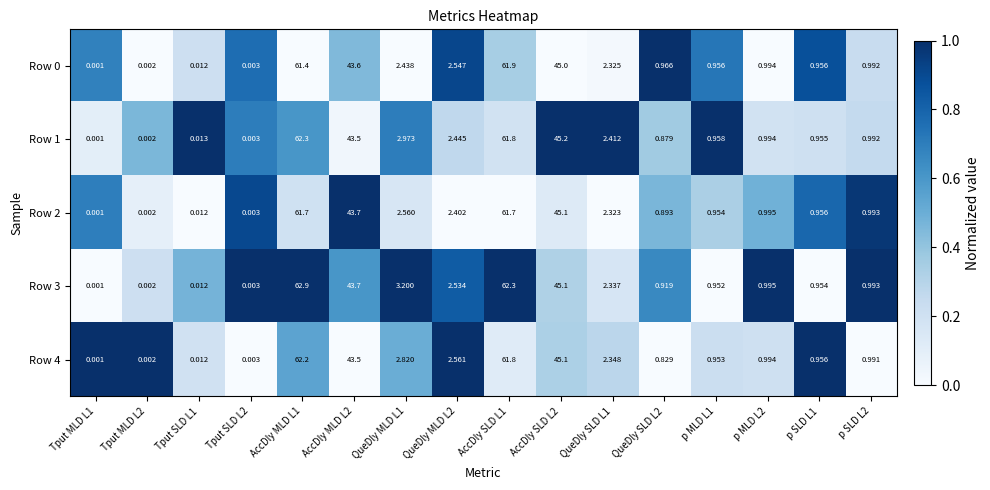

Is the value of Row 0 at AccDly SLD L1 greater than the value of Row 1 at QueDly SLD L1?

Yes